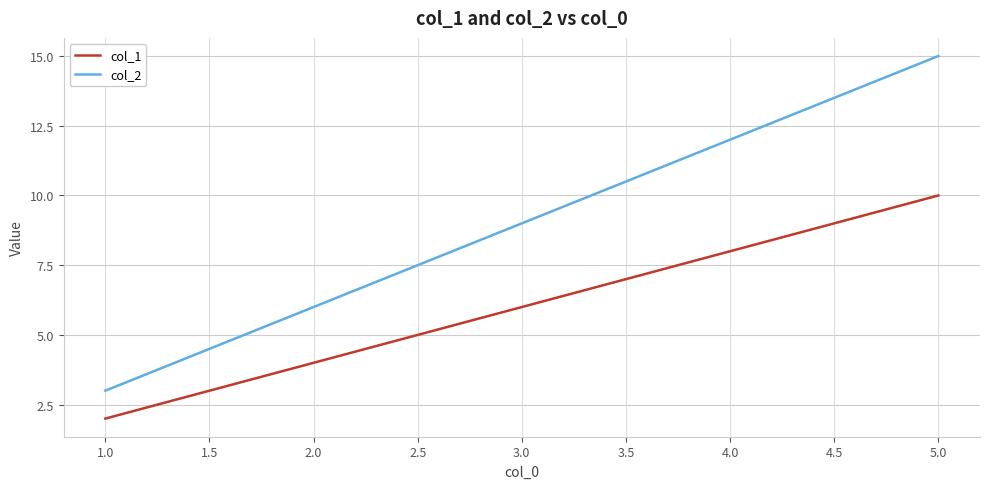

At how many categories does at least one series exceed 11?

2